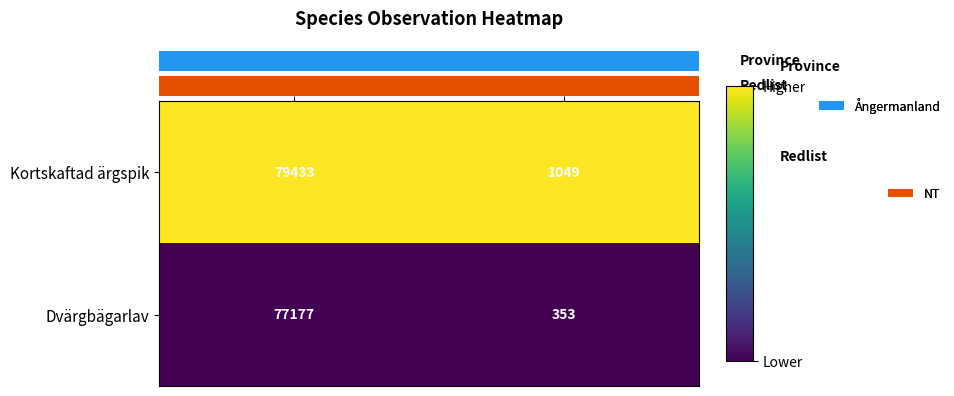

How many categories are shown in the chart?

2